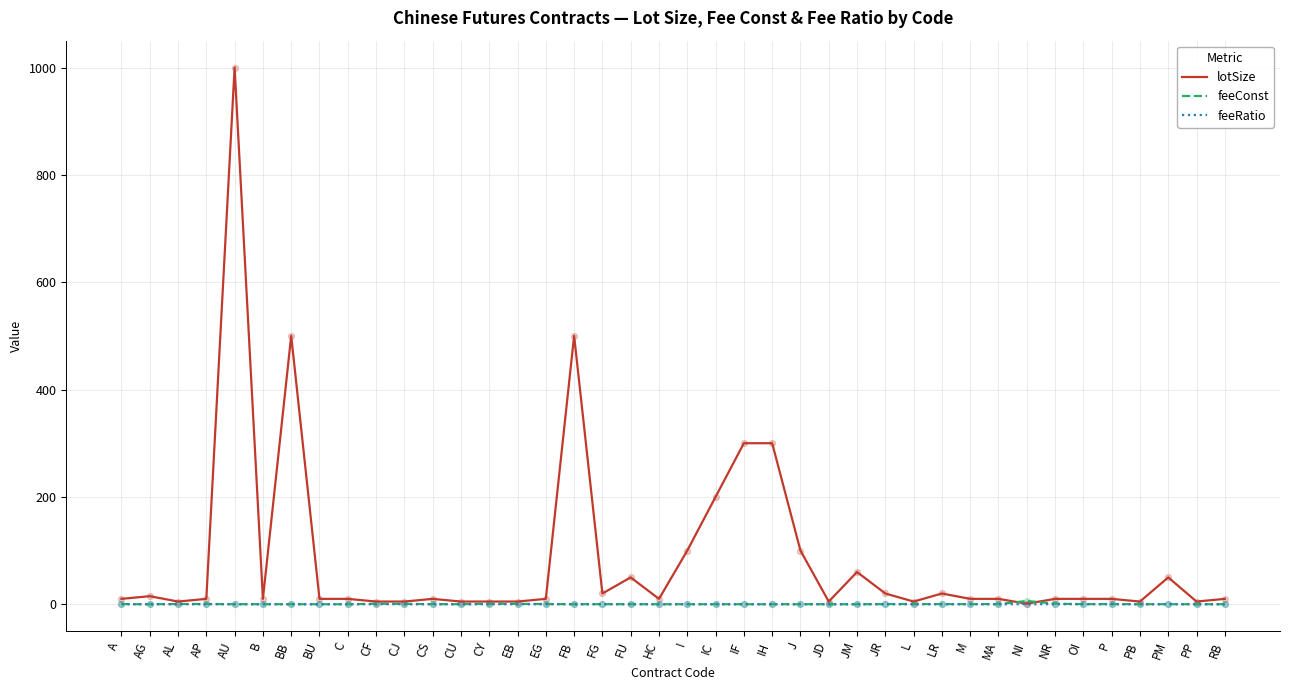

At which category is the sum across all series the highest?

AU